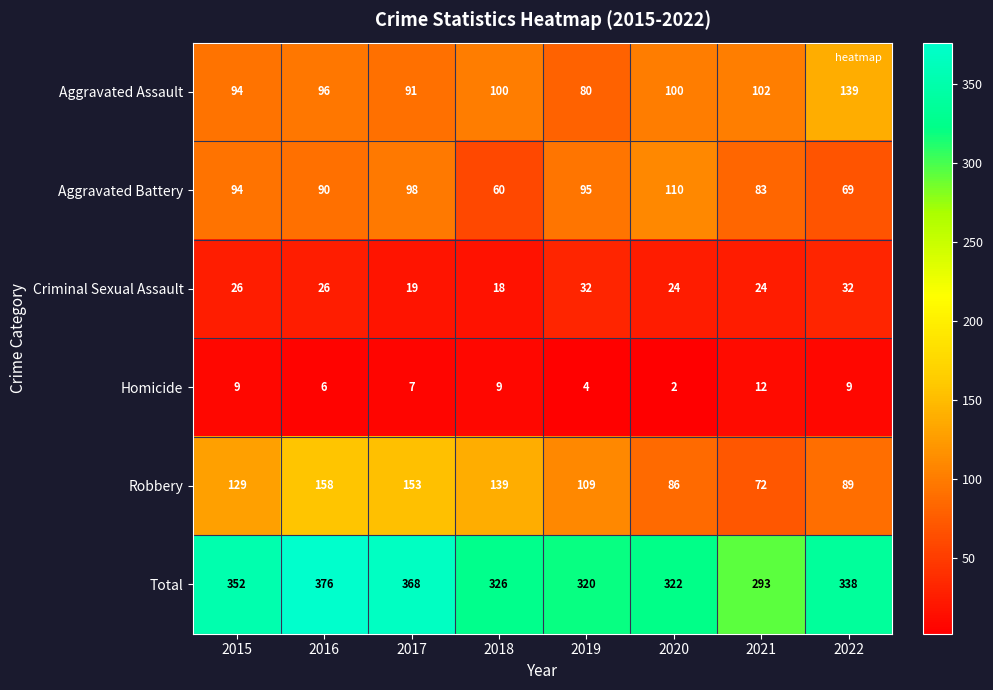

What is the difference between the maximum and minimum values in the Aggravated Battery series?

50